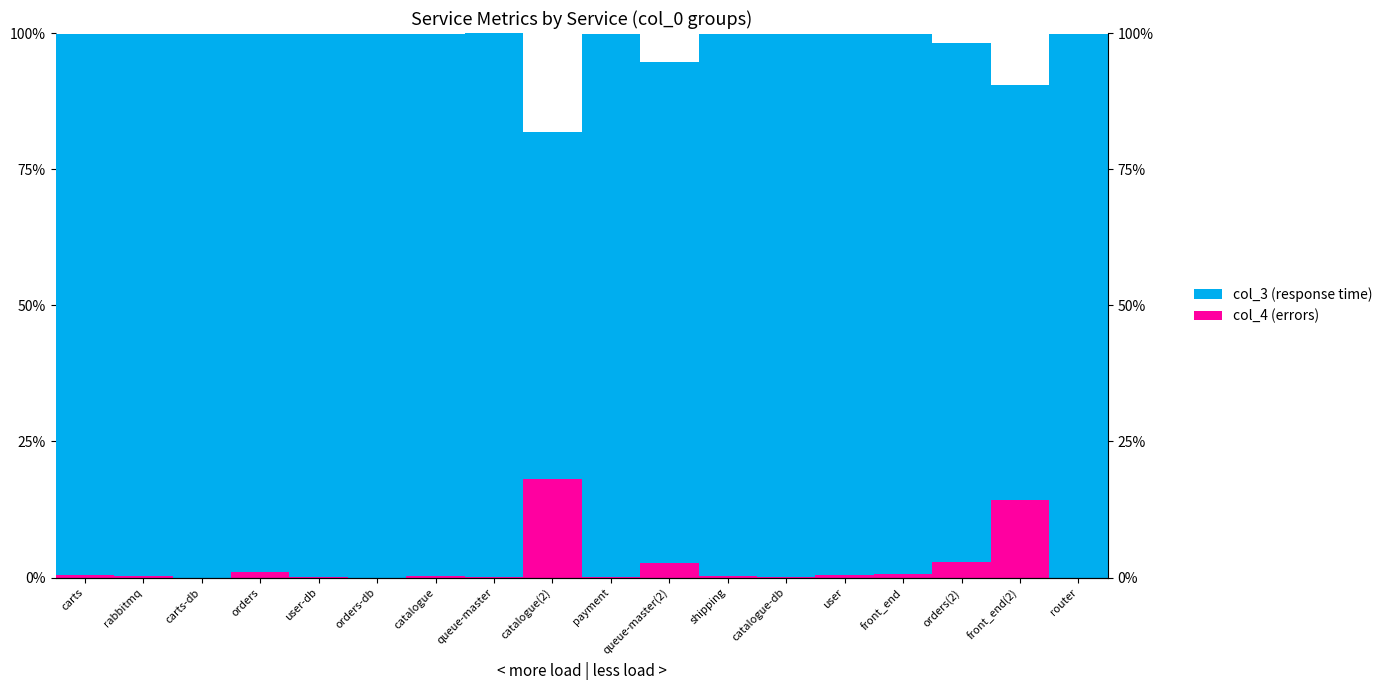

Which category has the highest value across all series?

router